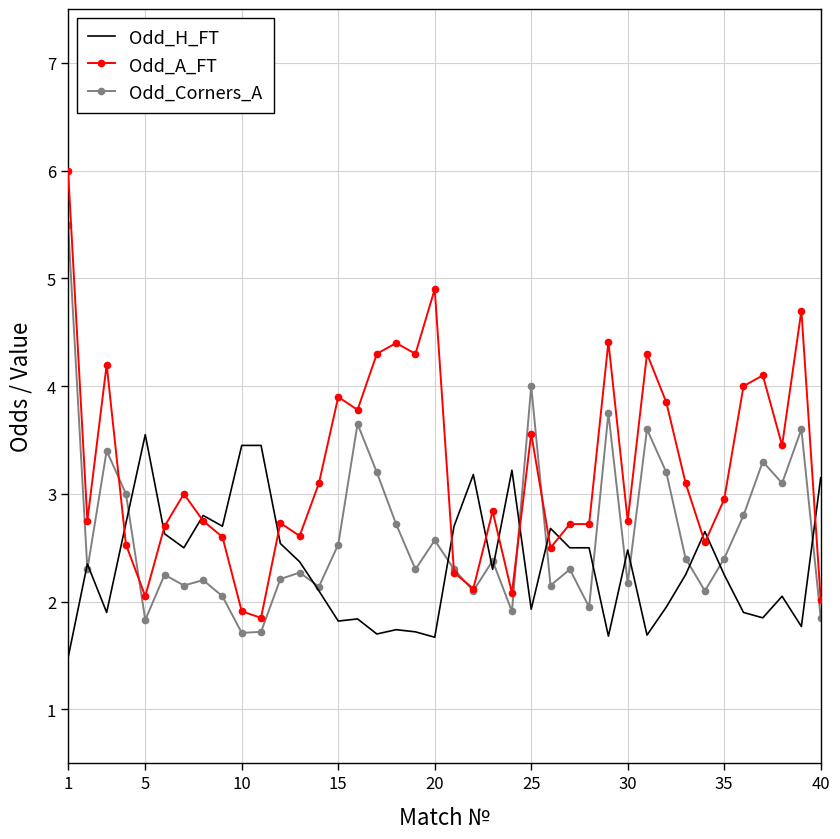

Rank the series by their maximum value, from highest to lowest.

Odd_A_FT, Odd_Corners_A, Odd_H_FT